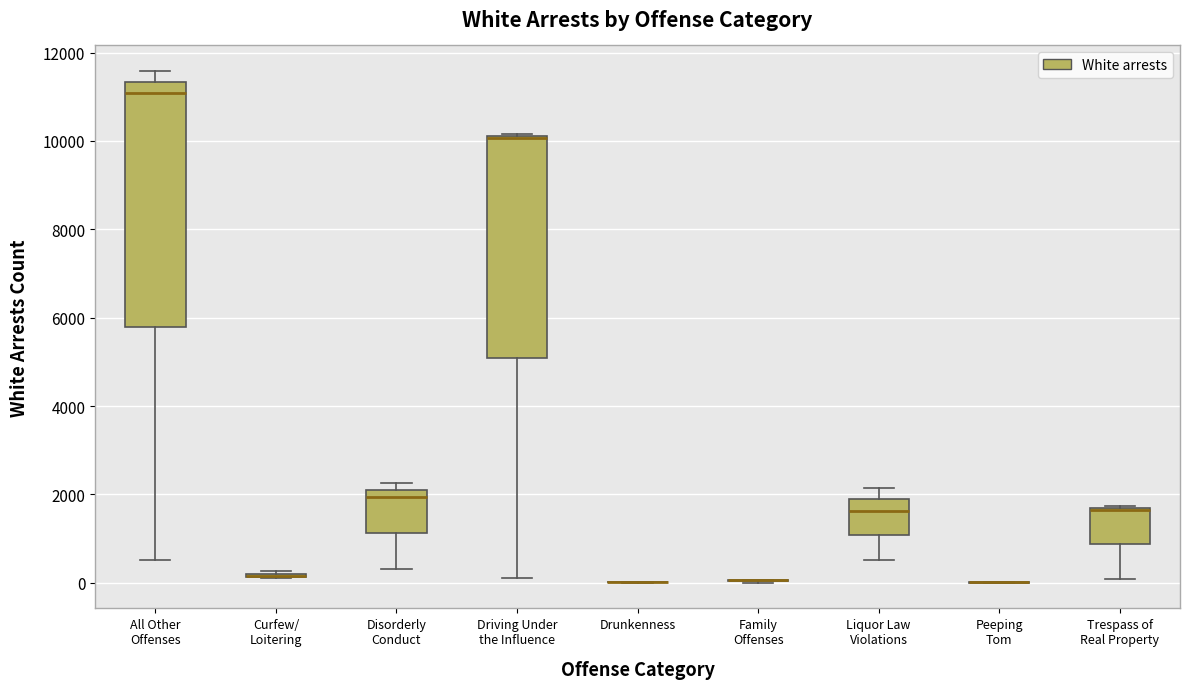

Where is the lower edge of the box for Disorderly Conduct on the y-axis? The values are not printed on the chart, so give them approximately, as read against the axis.

1200